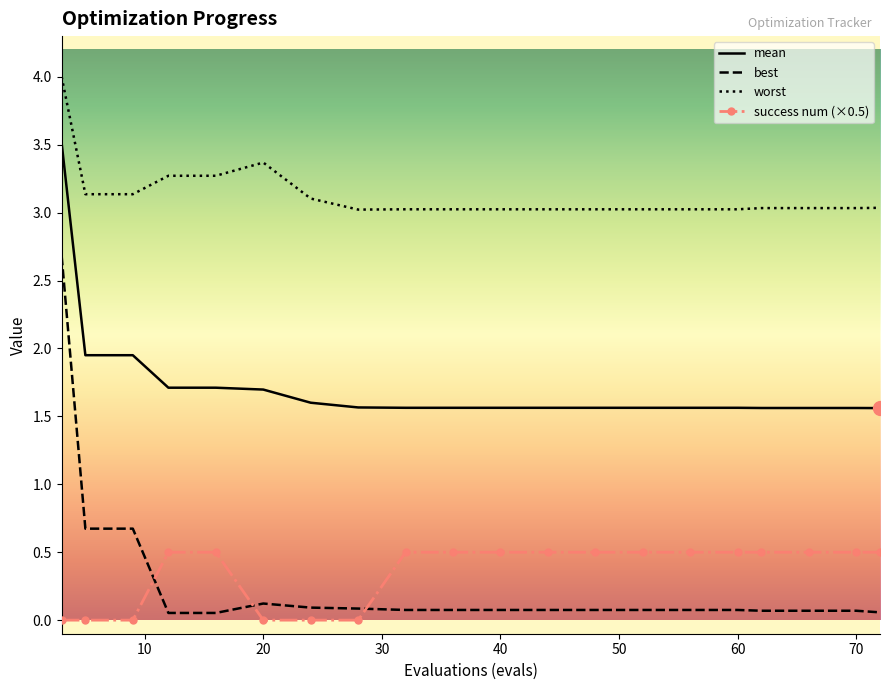

Which series has the largest total across all categories?

worst